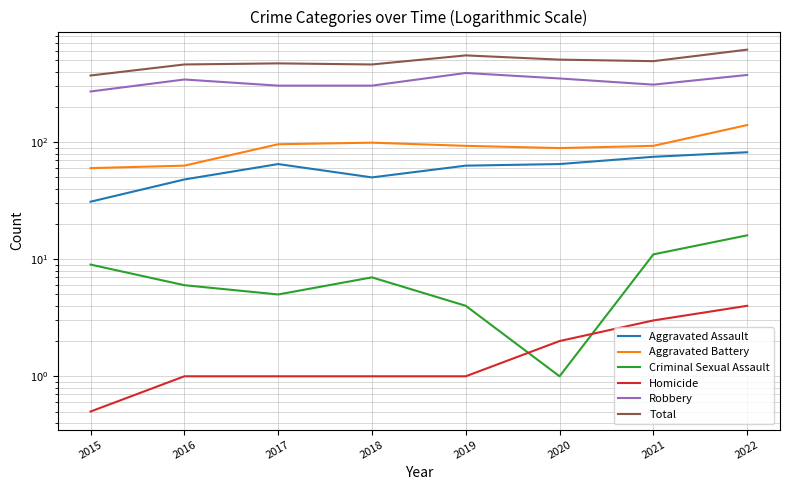

How many lines are shown in the chart?

6